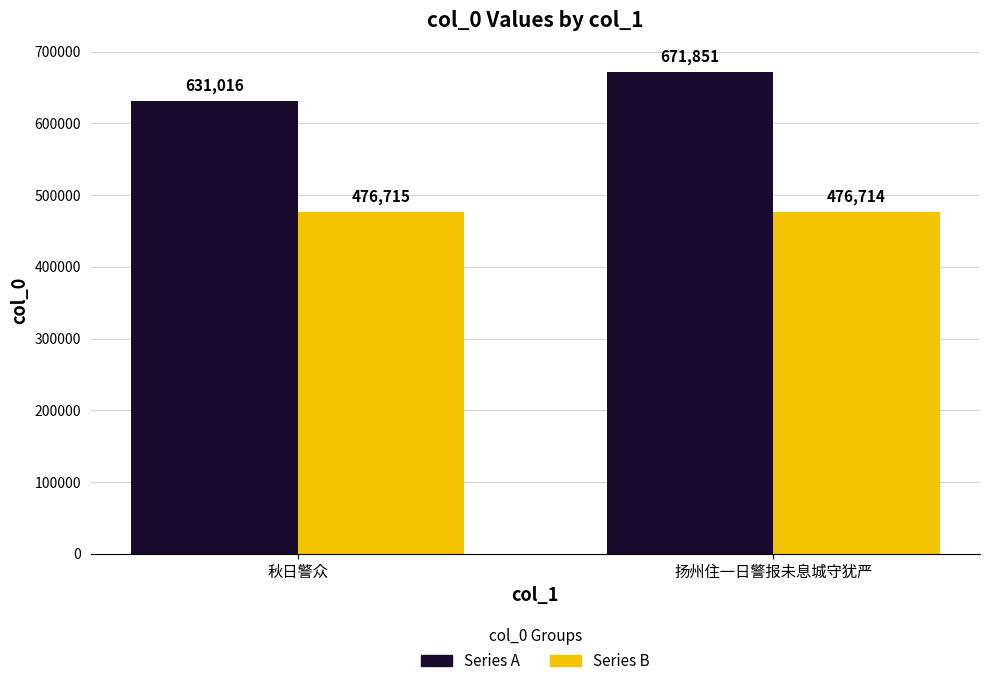

At which category is the sum across all series the highest?

扬州住一日警报未息城守犹严